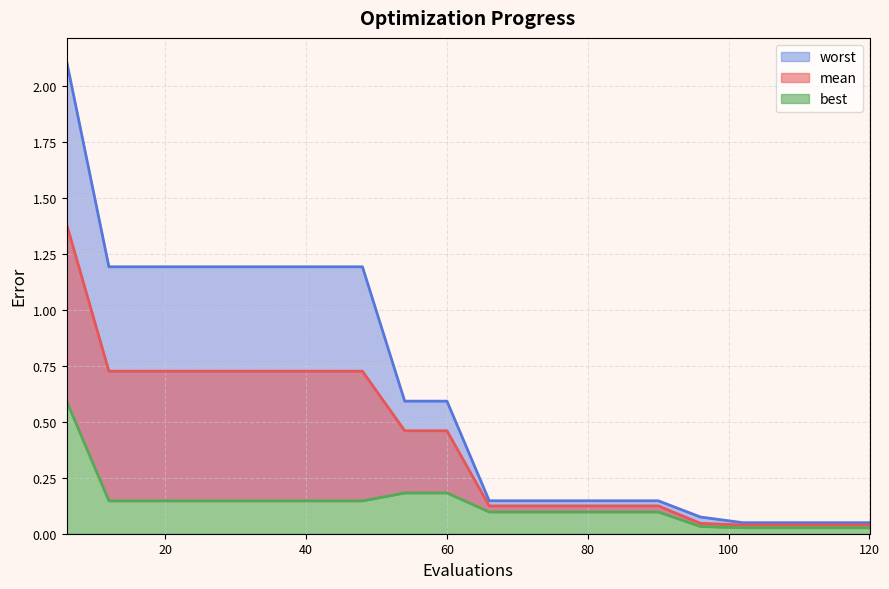

At how many categories does at least one series exceed 2?

1